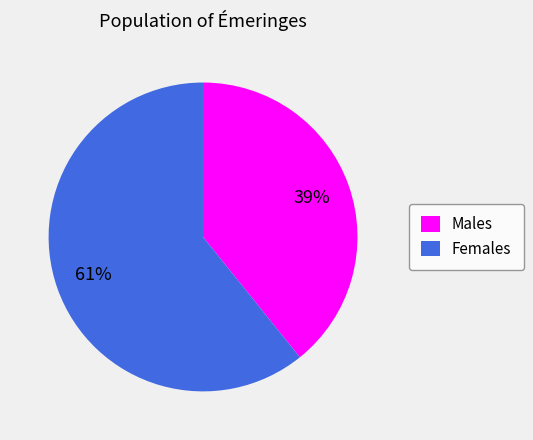

Which has a higher value, Females or Males?

Females